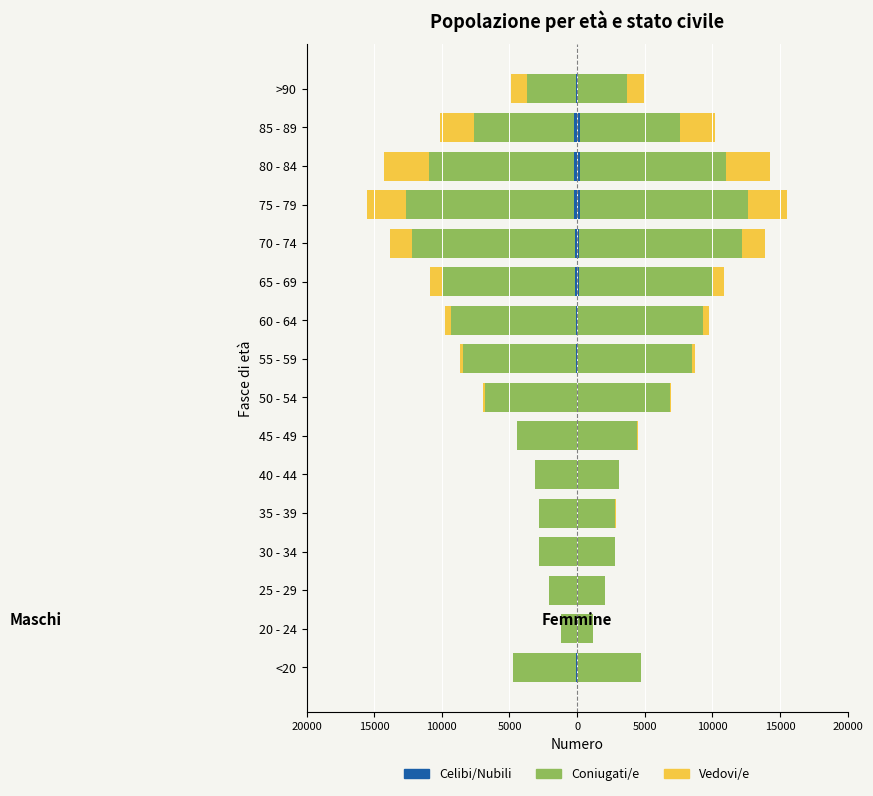

What is the minimum value for Celibi/Nubili?

-220